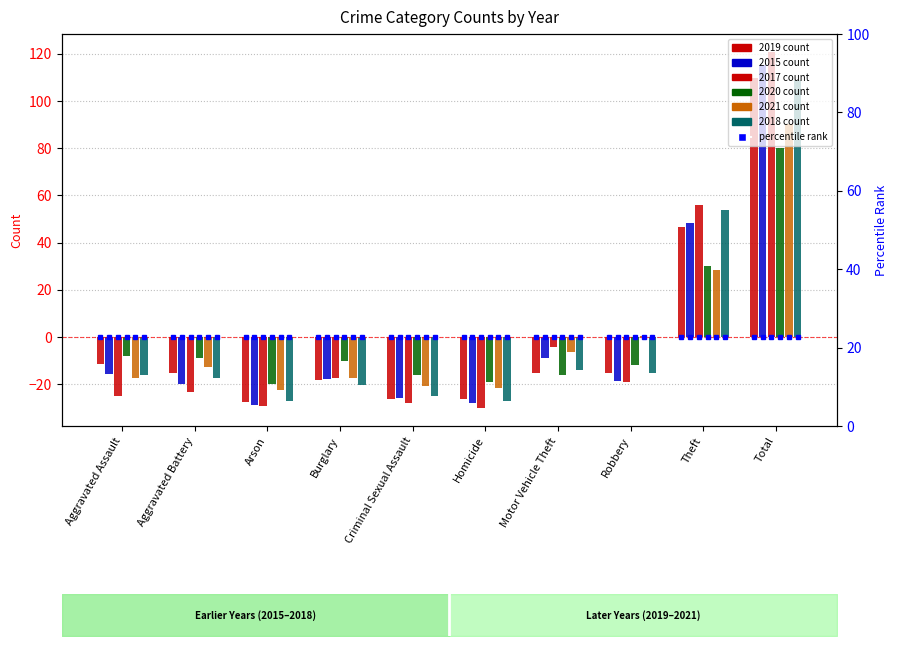

How many series are shown in this chart?

6